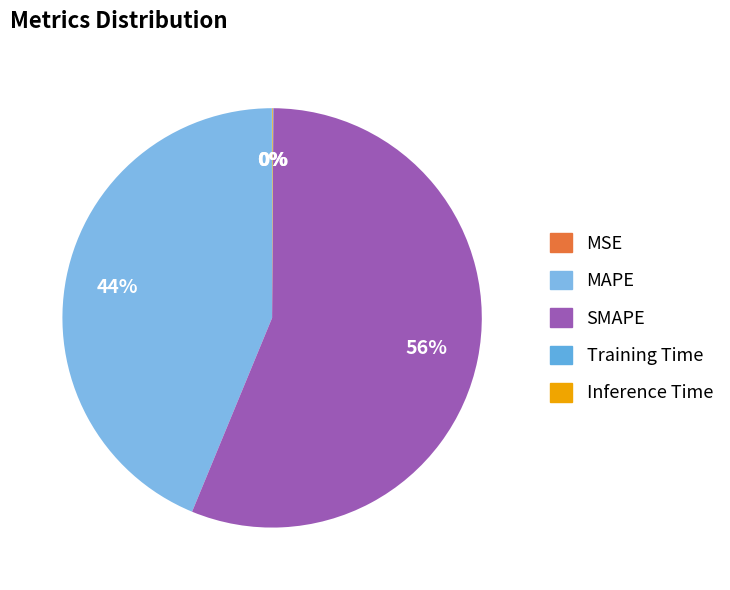

What is the largest slice in the pie chart?

SMAPE